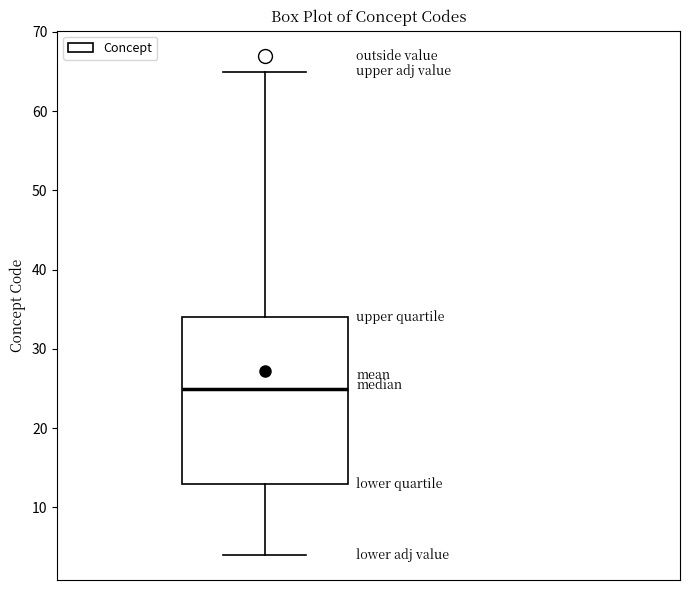

Transcribe this box plot: give where the median line is, the range the box spans, and where the two whiskers end, as read against the y-axis. The values are not printed on the chart, so give them approximately, as read against the axis.

median 25, box 13 to 34, whiskers 4 to 65